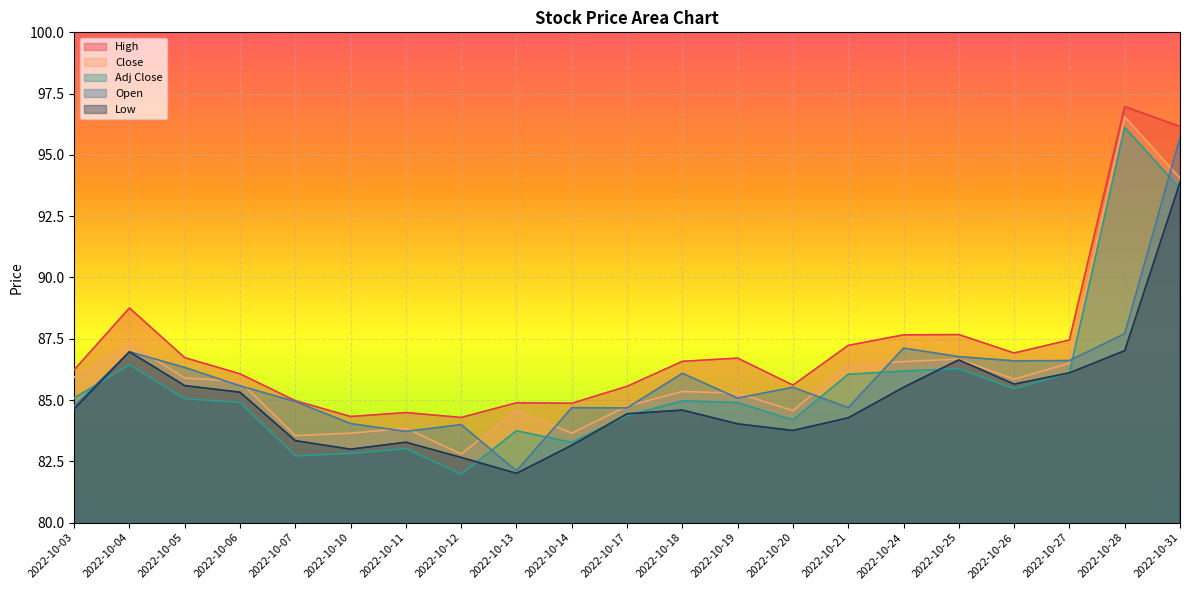

True or false: Low and High intersect in this chart.

False